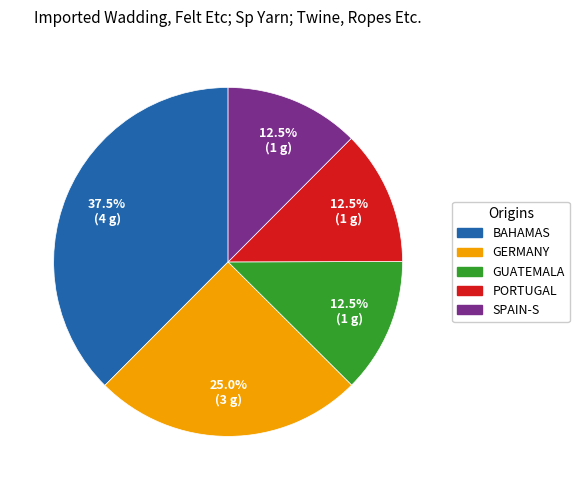

Is there a majority slice in this chart?

No